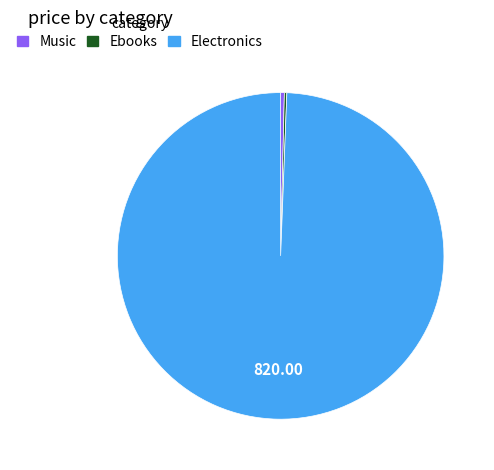

Between Music and Electronics, which is larger?

Electronics